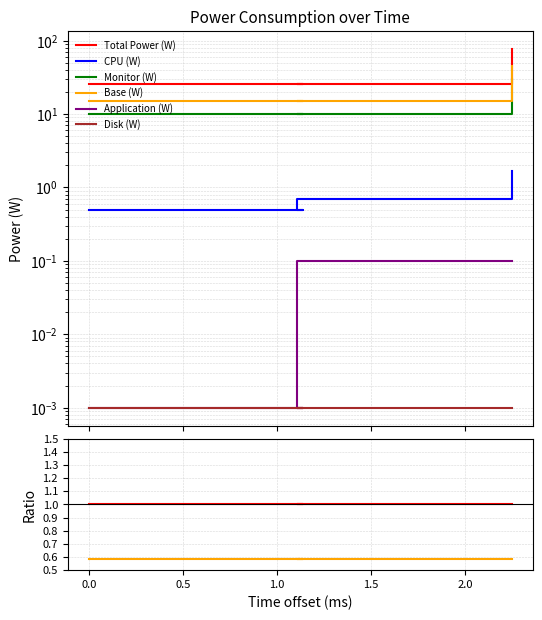

True or false: Disk (W) and Monitor (W) intersect in this chart.

False